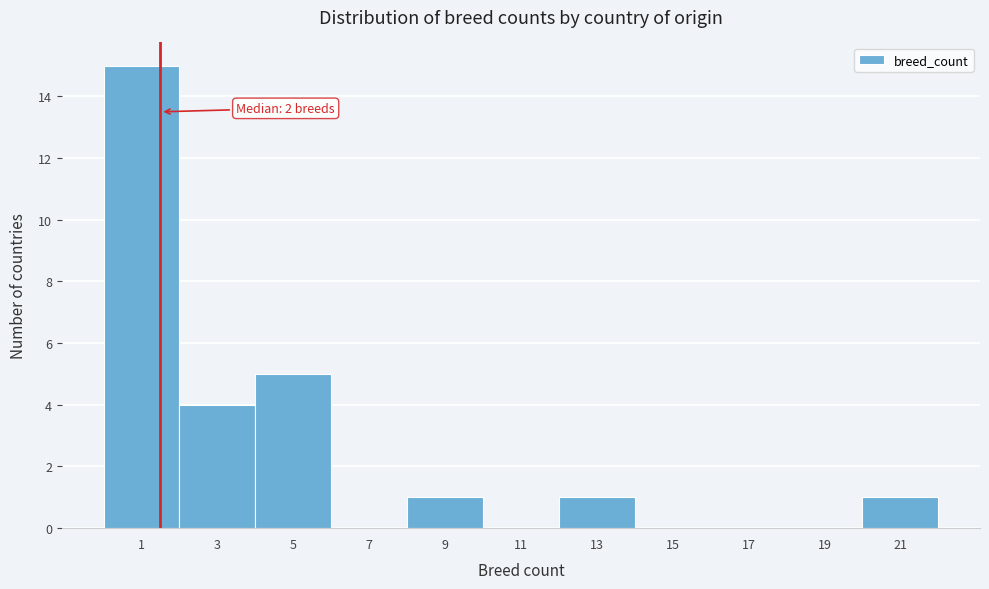

Reading right to left, transcribe all the data shown in this chart.

21=1	19=0	17=0	15=0	13=1	11=0	9=1	7=0	5=5	3=4	1=15